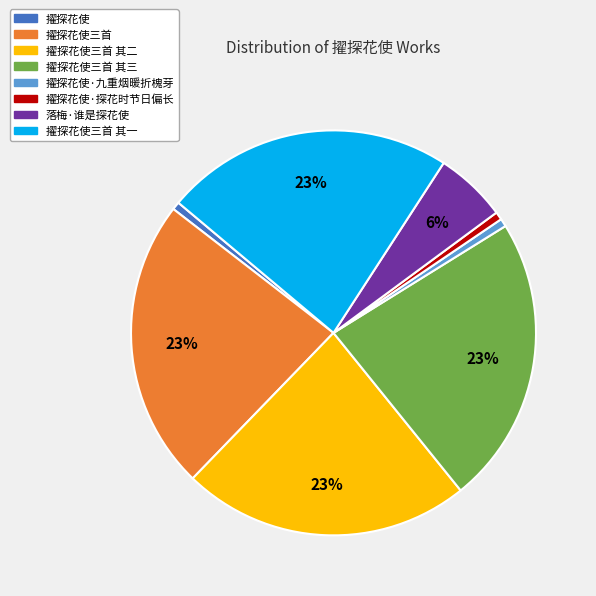

How many slices are in this pie chart?

8